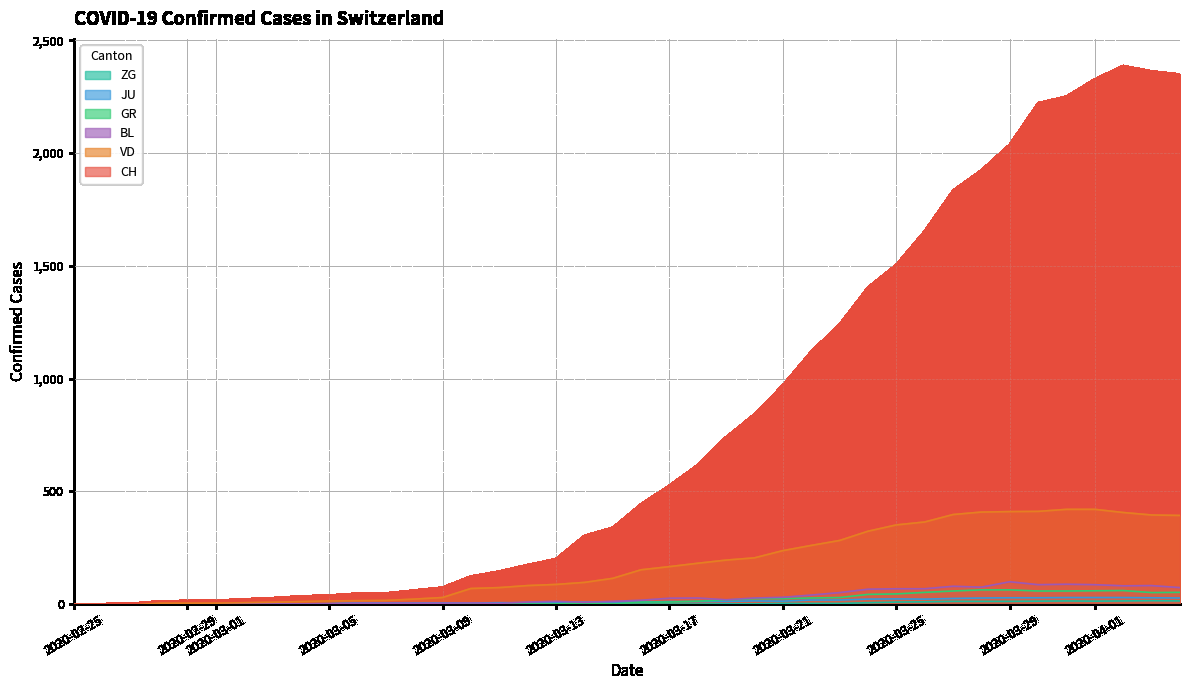

Which series has the widest spread of values?

CH